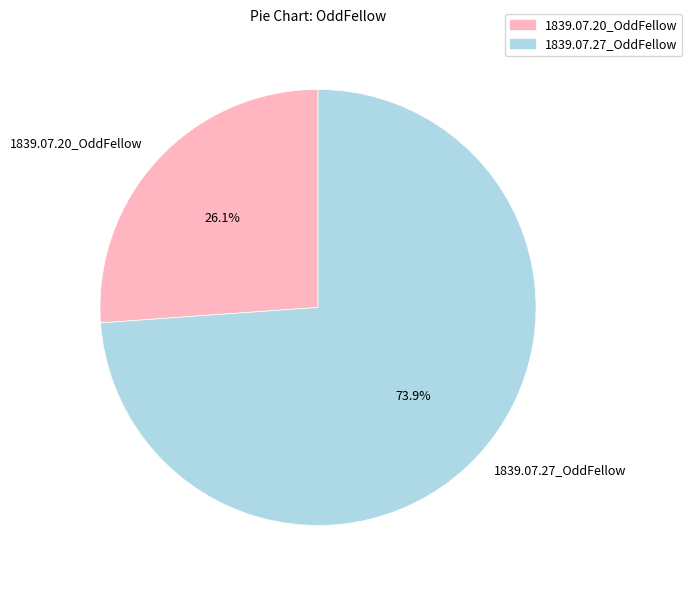

Is it true that 1839.07.20_OddFellow is 13% of the pie?

False